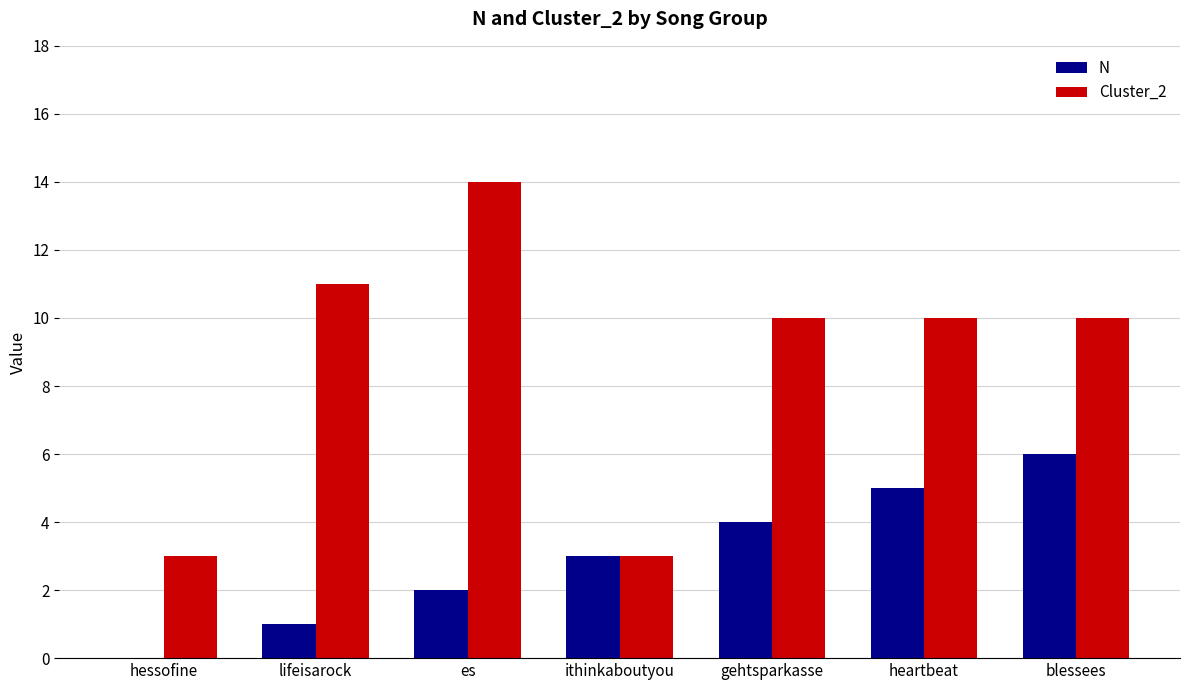

What is the average value of the Cluster_2 series?

9